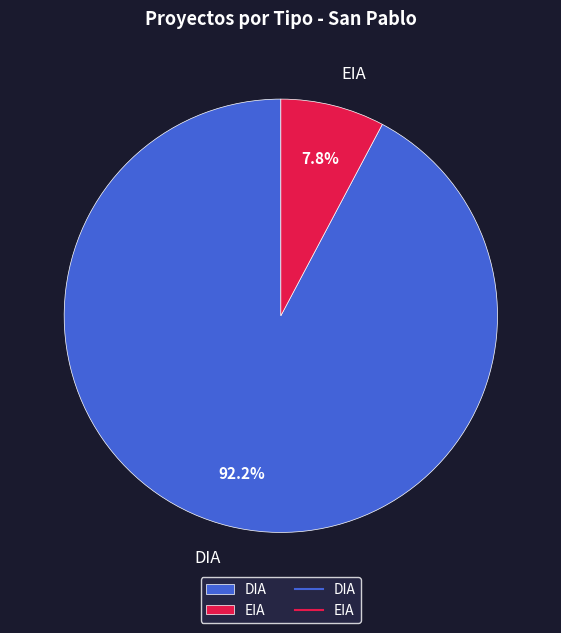

How many segments does this pie chart have?

2